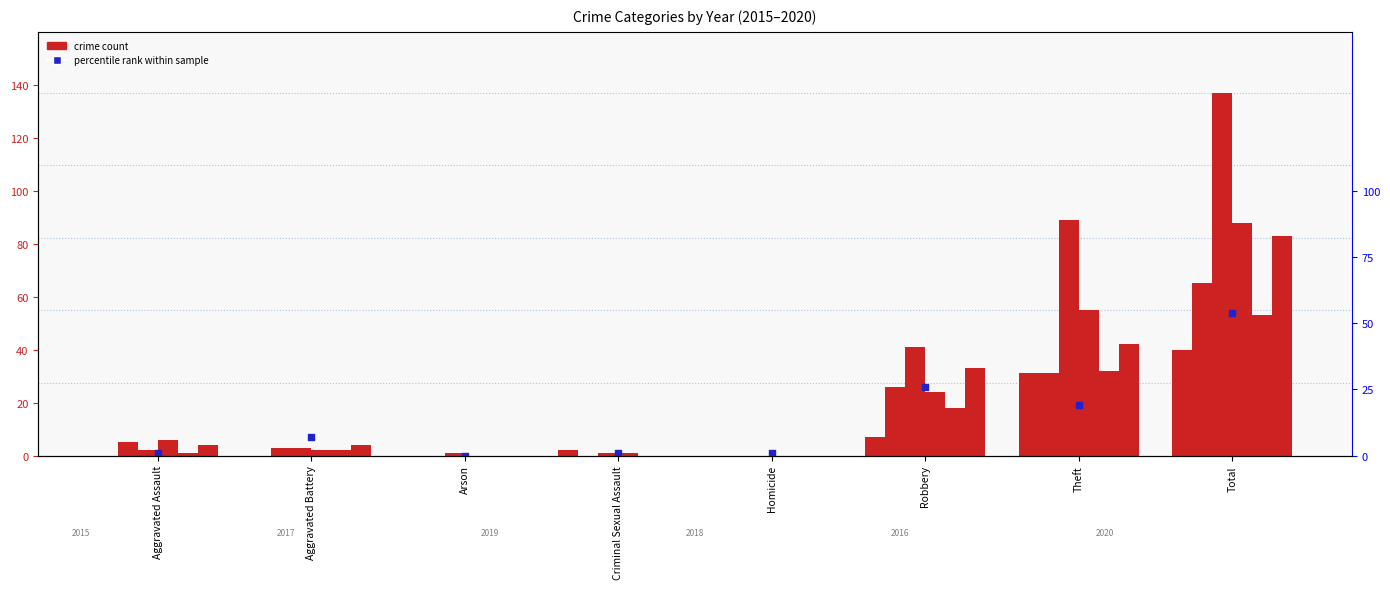

What is the ratio of the value at Aggravated Assault to the value at Theft?

0.1